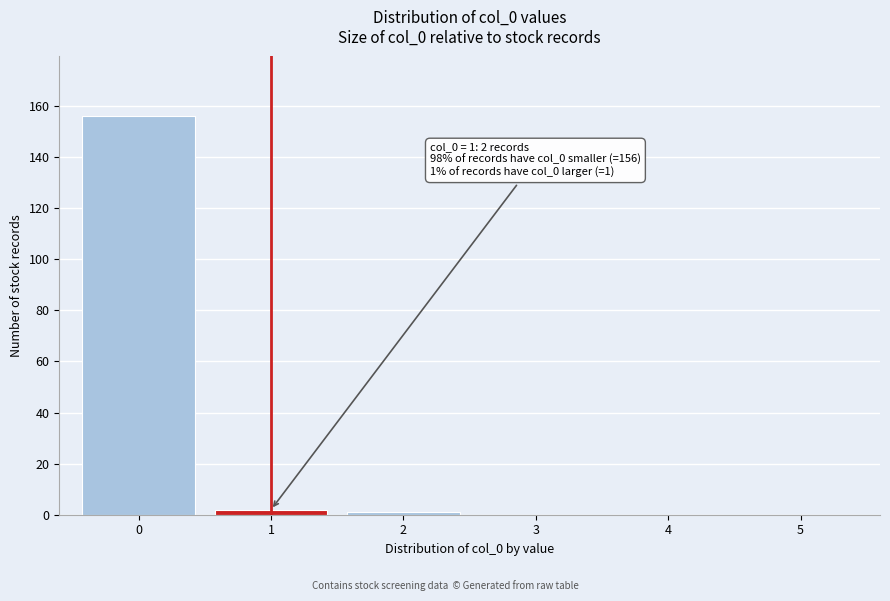

Which range on the x-axis has the tallest bar?

-0.5 to 0.5